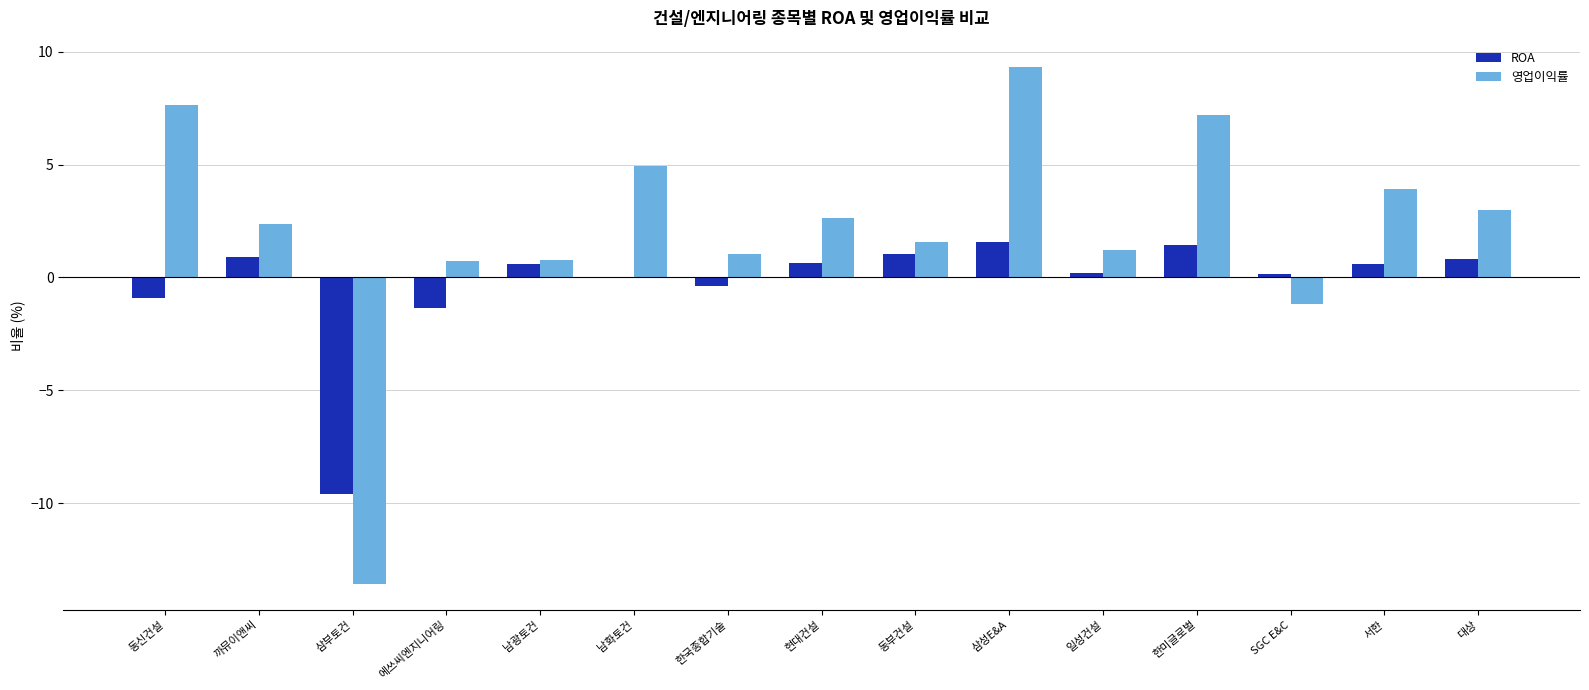

What are all the series names shown in the legend?

ROA, 영업이익률